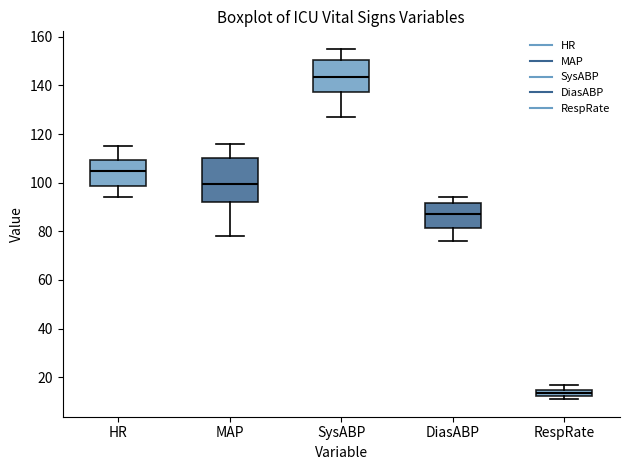

Comparing the boxes themselves (not the whiskers), which one is the tallest?

MAP